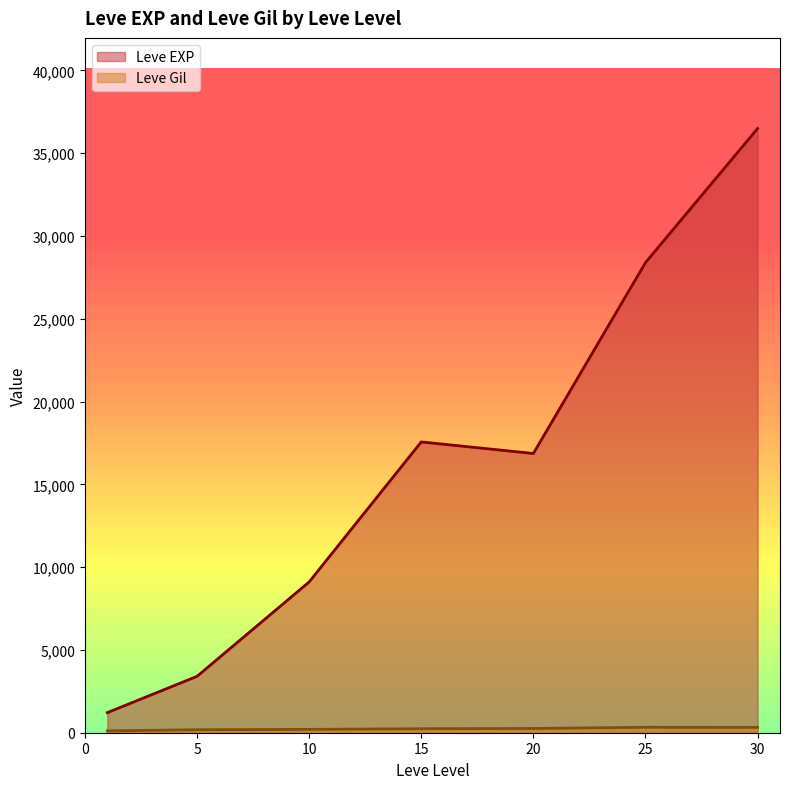

What is the lowest value of the Leve Gil series?

101